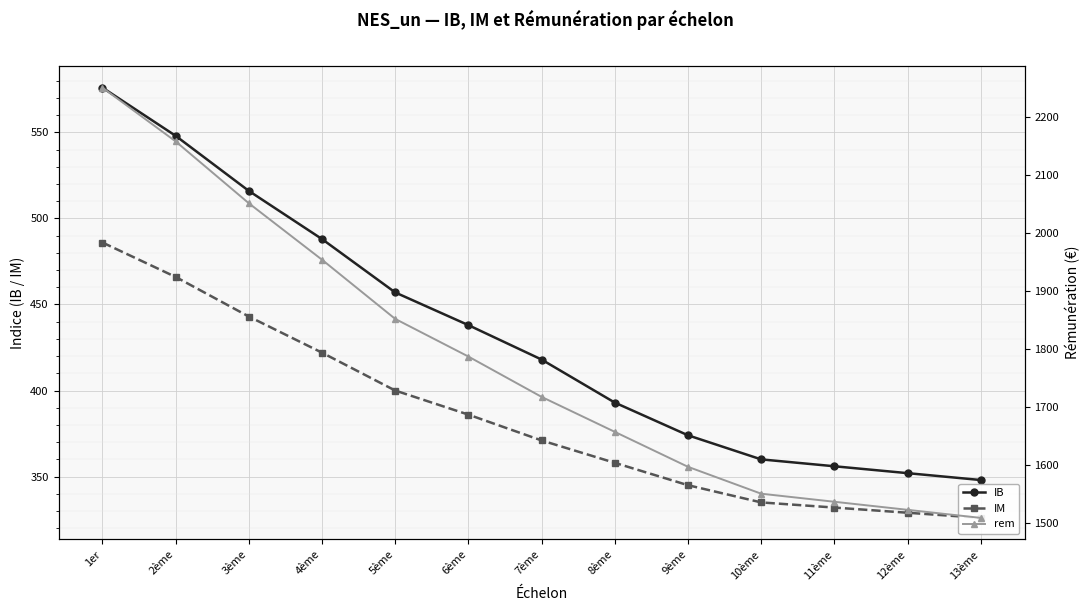

At which category is the sum across all series the highest?

1er